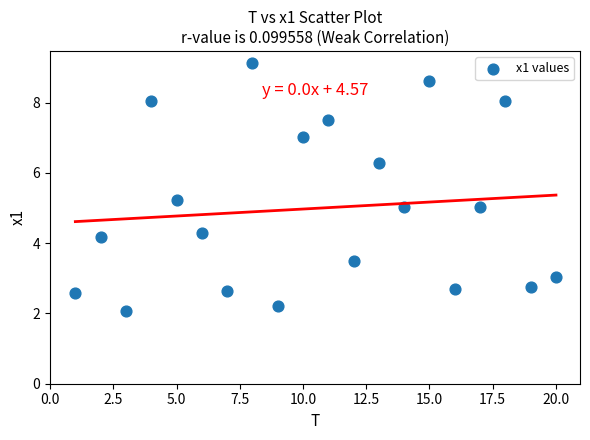

What is the range of X values (max minus min)?

19.0